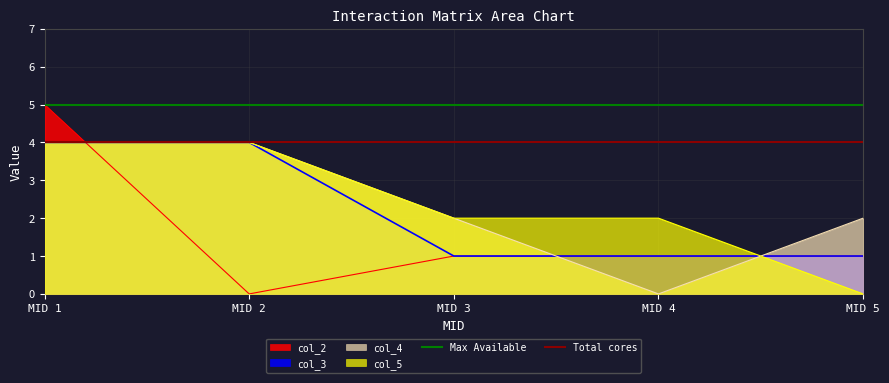

True or false: col_3 has a value of 1 at MID 3.

True